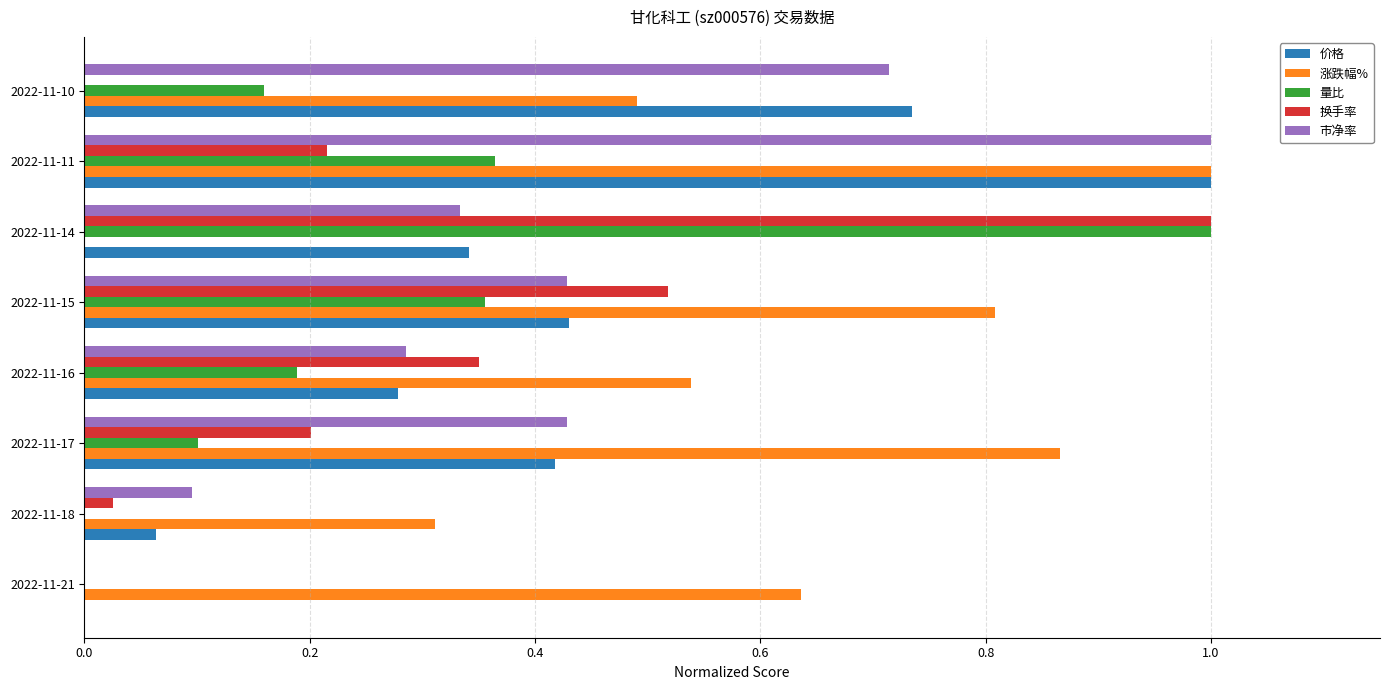

What is the sum of all 价格 values?

3.3